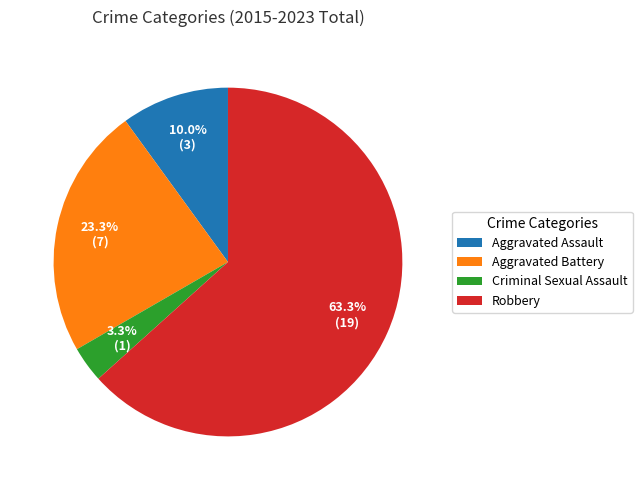

Which slice is the largest?

Robbery